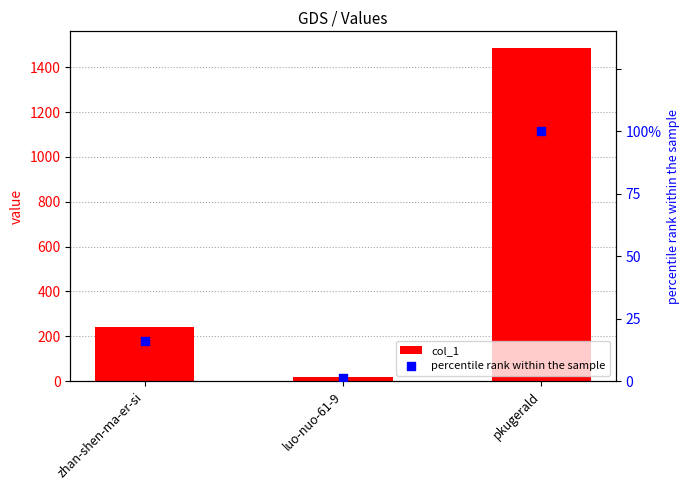

At how many categories does at least one series exceed 232?

2